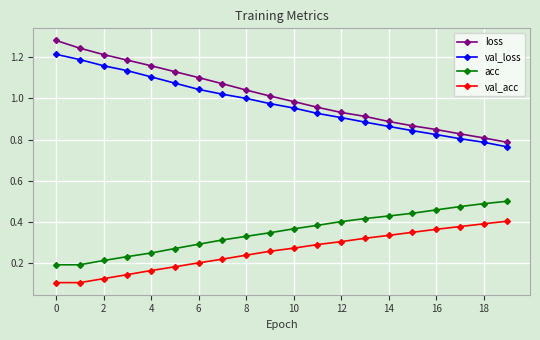

True or false: val_loss and loss cross at least once.

False